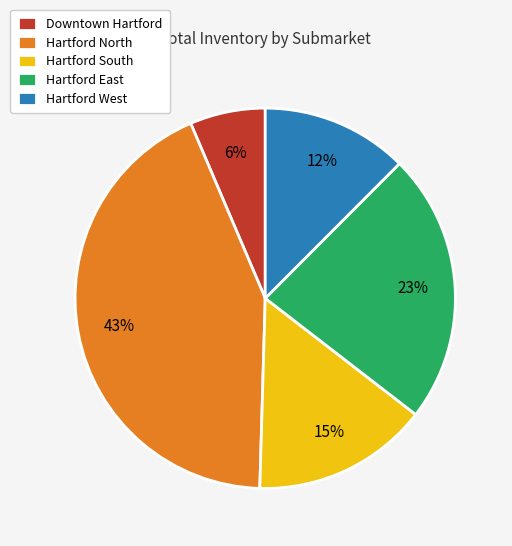

Is the sum of Hartford South and Hartford North greater than half?

Yes